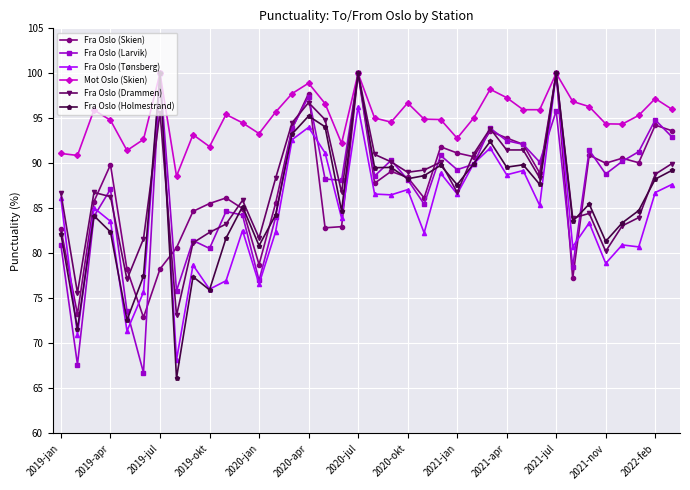

In Fra Oslo (Holmestrand), how many points are higher than both neighbors (excluding endpoints)?

12